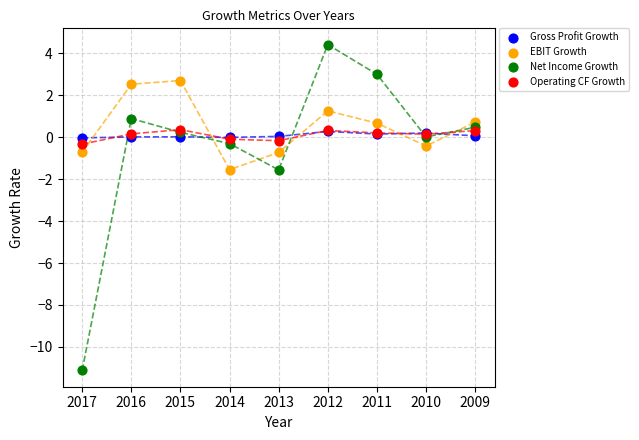

Which series reaches the minimum Y coordinate?

Net Income Growth